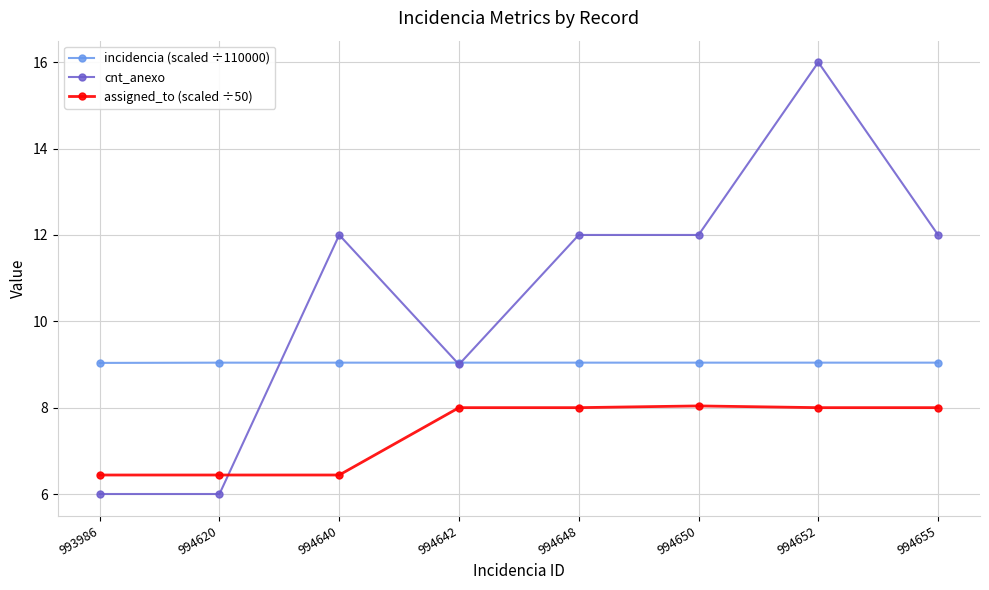

Which series has the largest total across all categories?

cnt_anexo